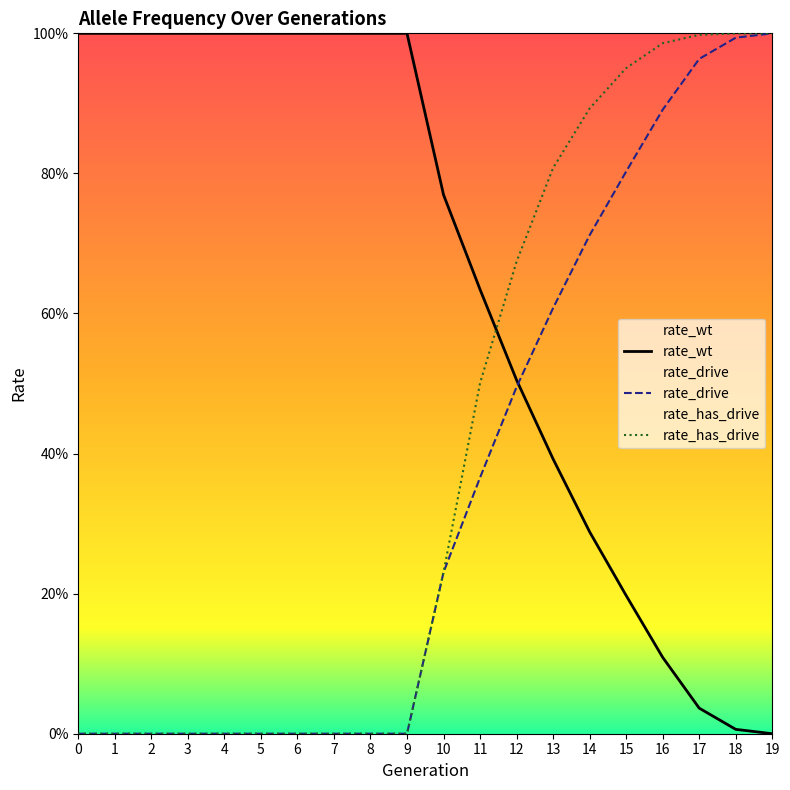

Reading right to left, list all the values displayed in this chart.

rate_wt: 0.0	0.0	0.0	0.1	0.2	0.3	0.4	0.5	0.6	0.8	1.0	1.0	1.0	1.0	1.0	1.0	1.0	1.0	1.0	1.0
rate_drive: 1.0	1.0	1.0	0.9	0.8	0.7	0.6	0.5	0.4	0.2	0.0	0.0	0.0	0.0	0.0	0.0	0.0	0.0	0.0	0.0
rate_has_drive: 1.0	1.0	1.0	1.0	1.0	0.9	0.8	0.7	0.5	0.2	0.0	0.0	0.0	0.0	0.0	0.0	0.0	0.0	0.0	0.0